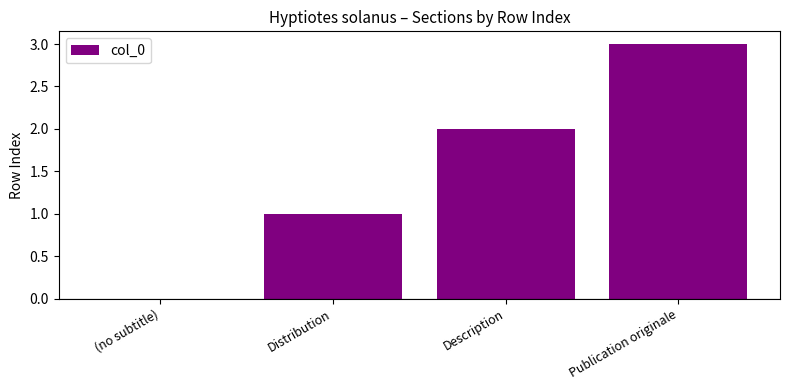

How many values are above zero?

3